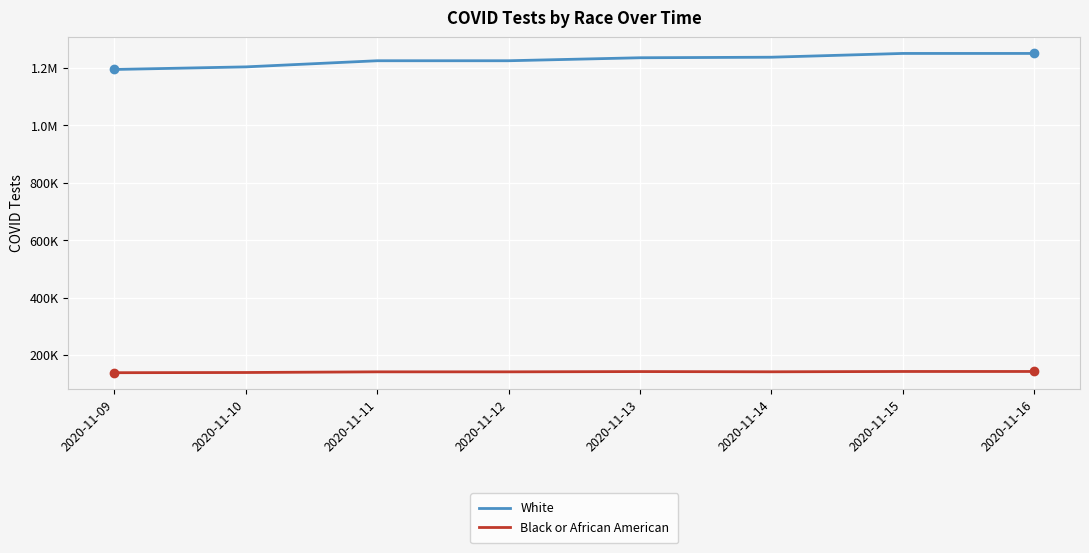

What is the value of the White point at the 5th from the left?

1235285